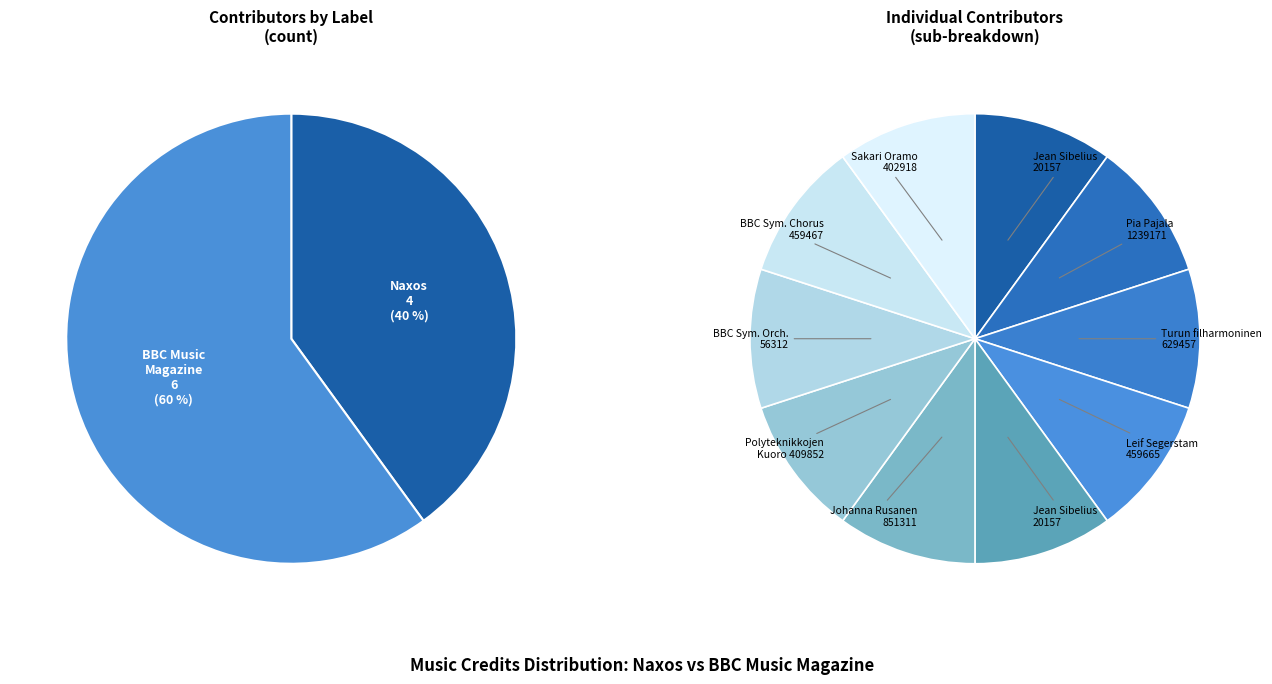

Is it true that Johanna Rusanen
(BBC) is 24% of the pie?

False